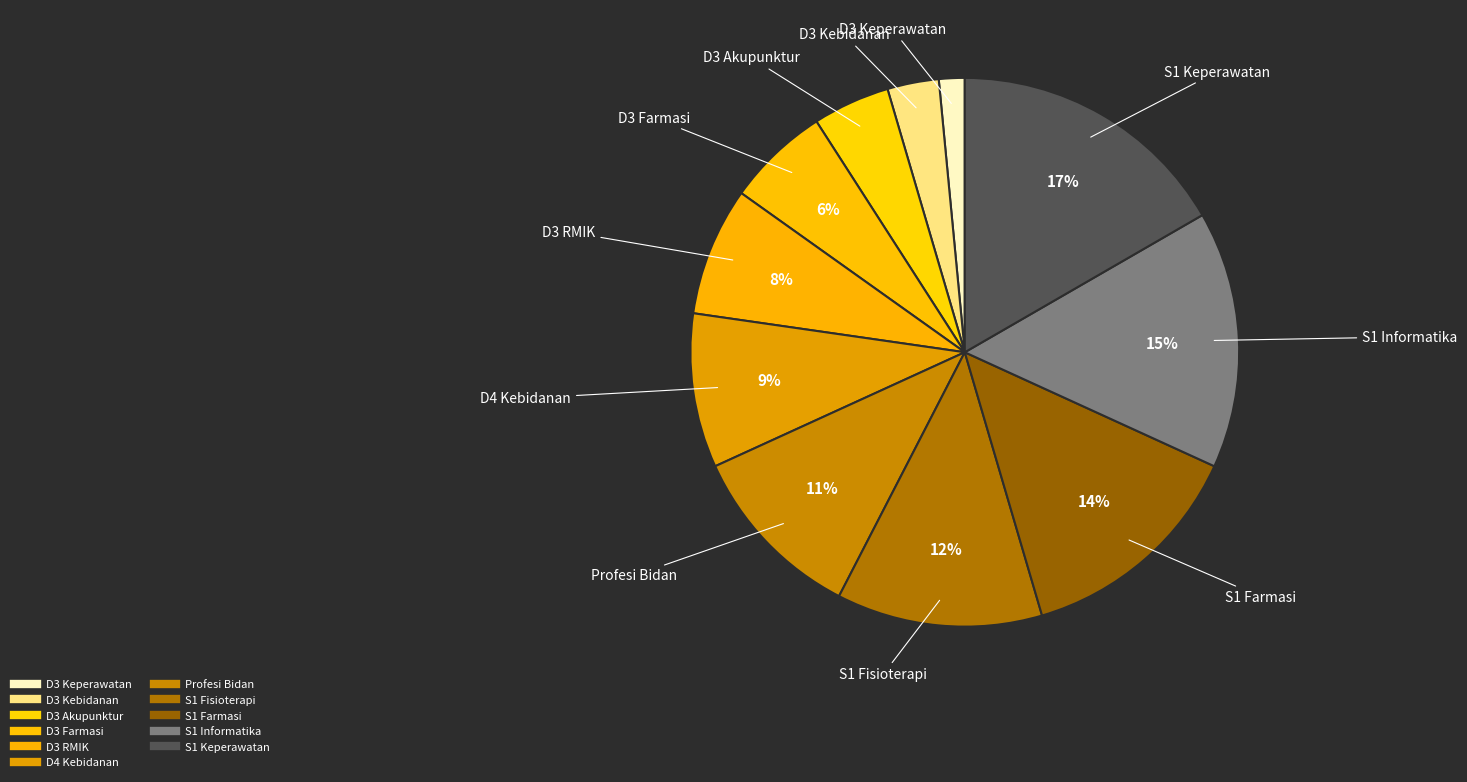

How many slices are in this pie chart?

11